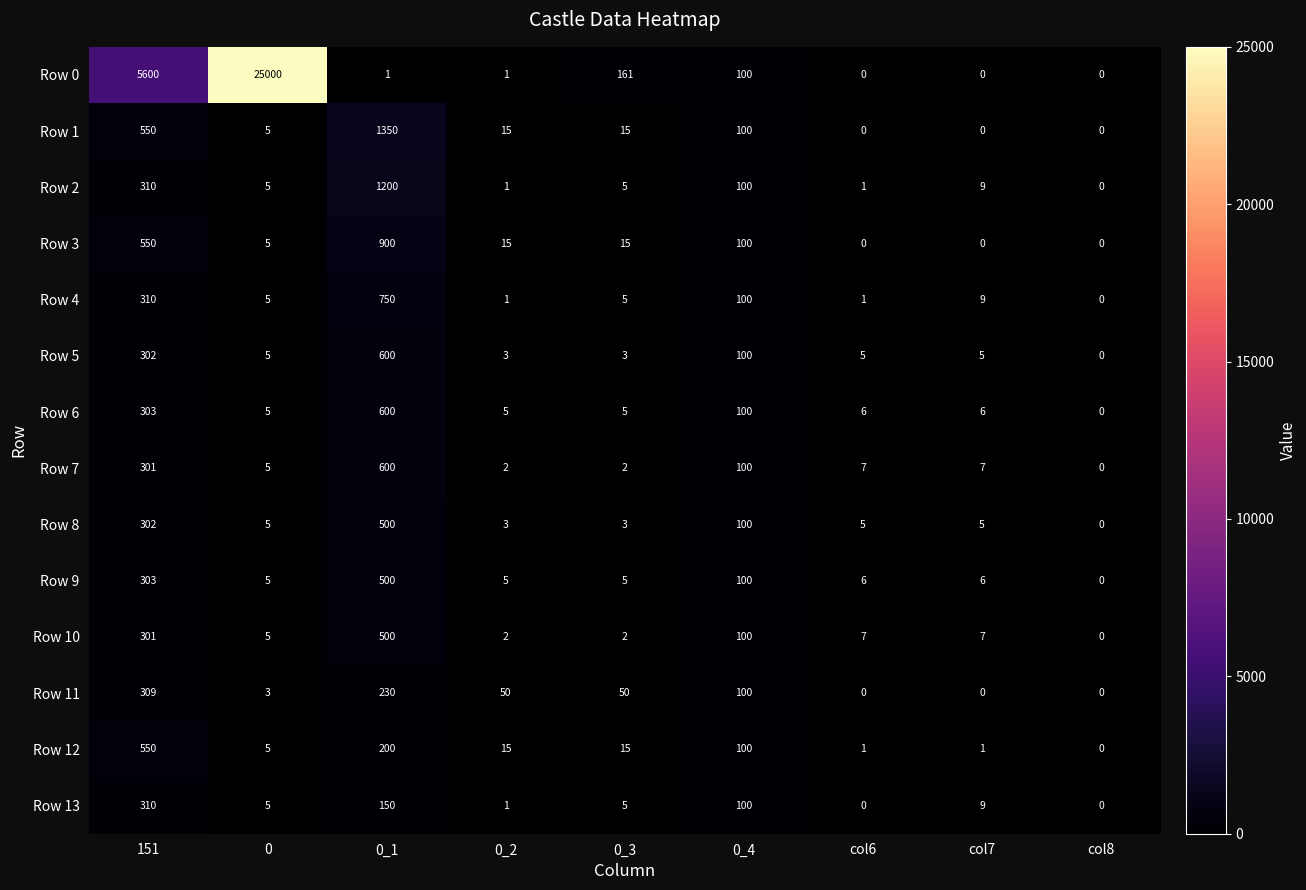

At how many categories does at least one series exceed 22543?

1